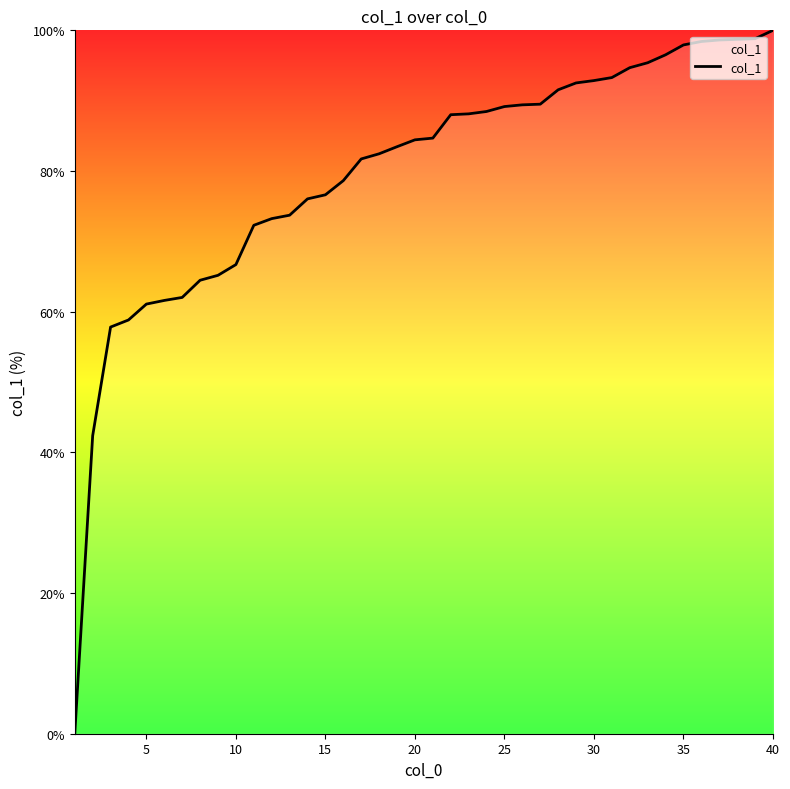

What is the difference between the maximum and minimum values?

100.0